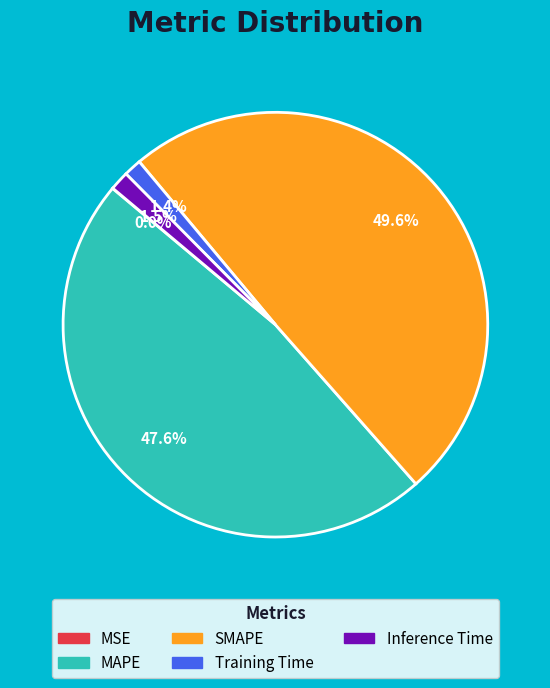

Does MAPE account for over 50% of the chart?

No